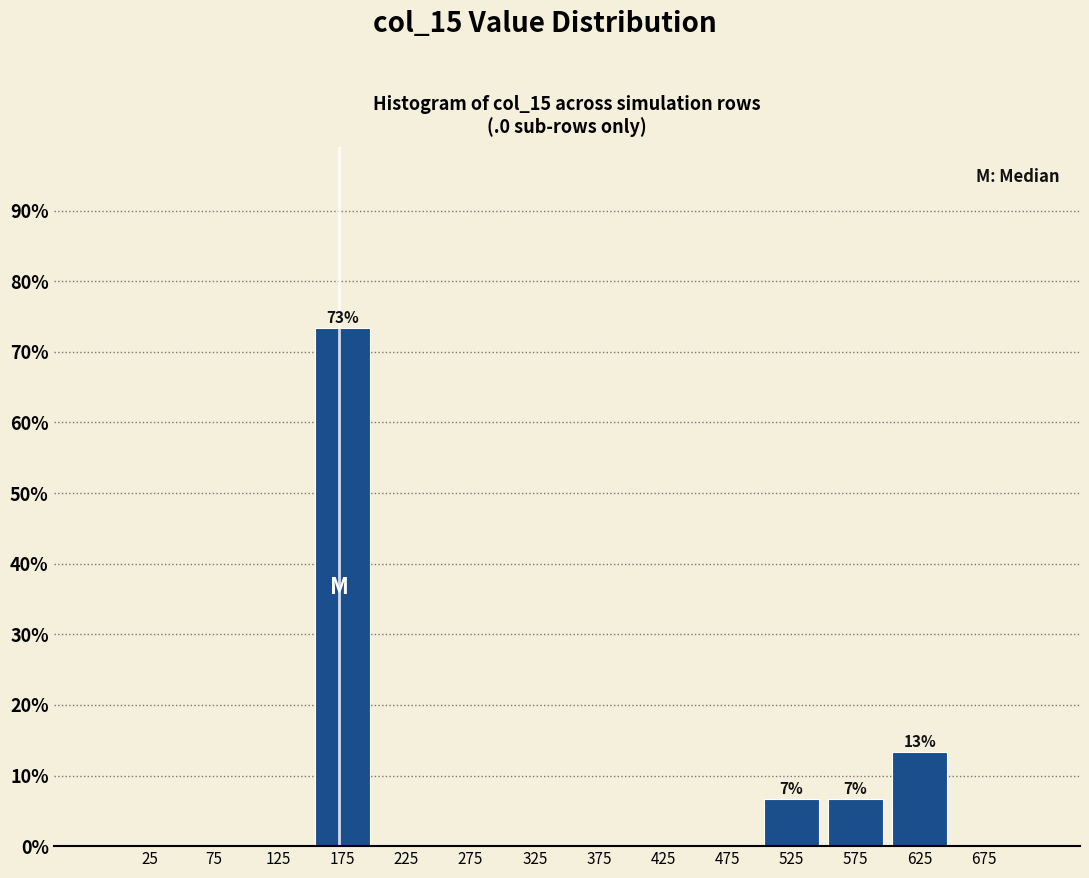

Which range on the x-axis has the tallest bar?

150 to 200